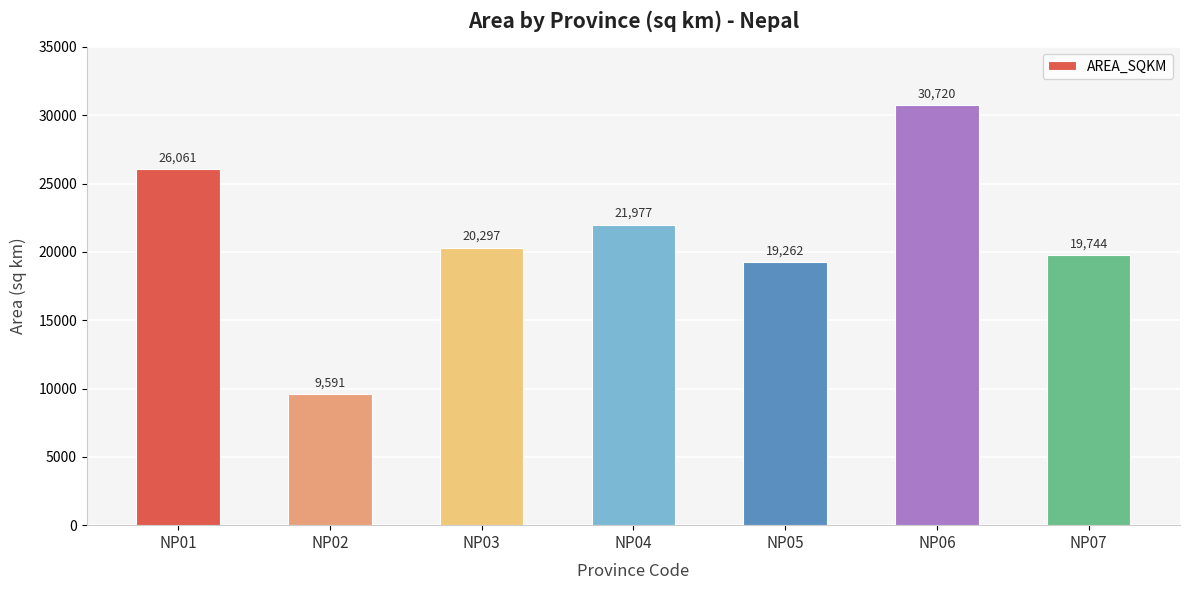

List the labels in order of value, smallest first.

NP02, NP05, NP07, NP03, NP04, NP01, NP06